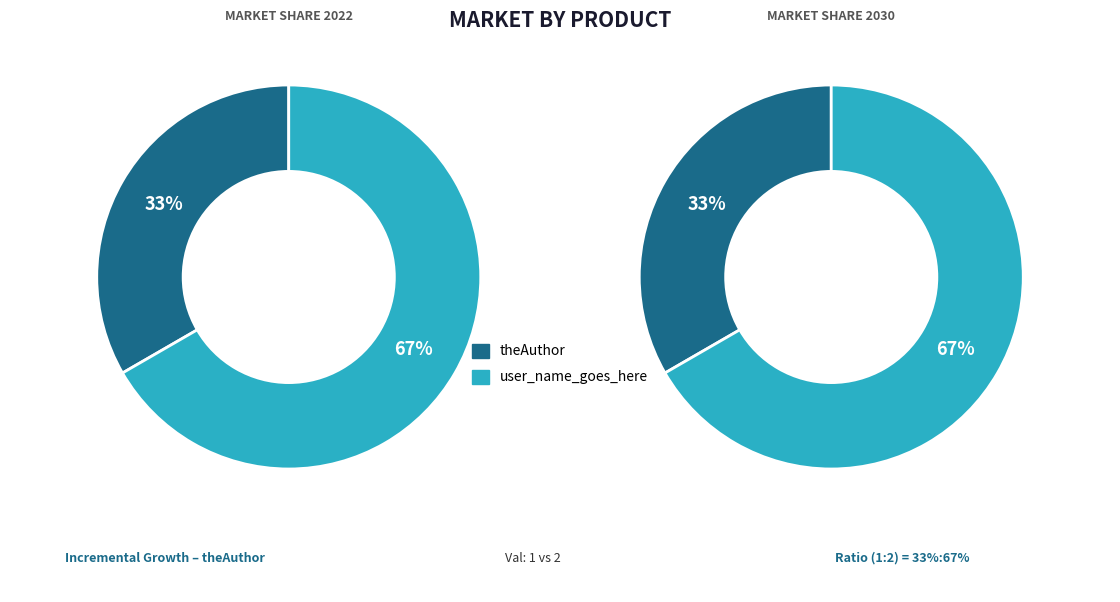

How many slices are in this pie chart?

2